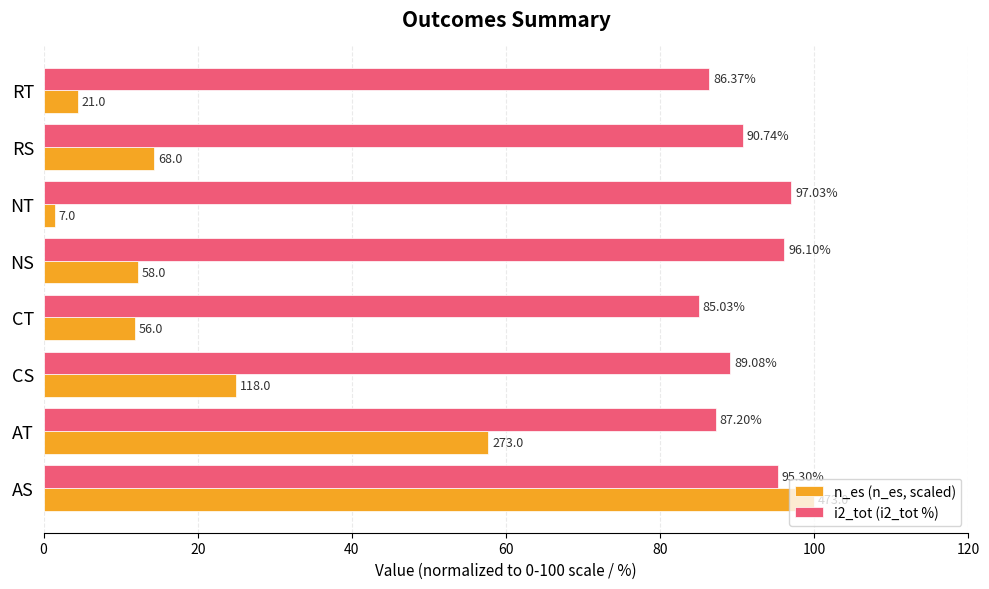

Which category has the highest value across all series?

AS